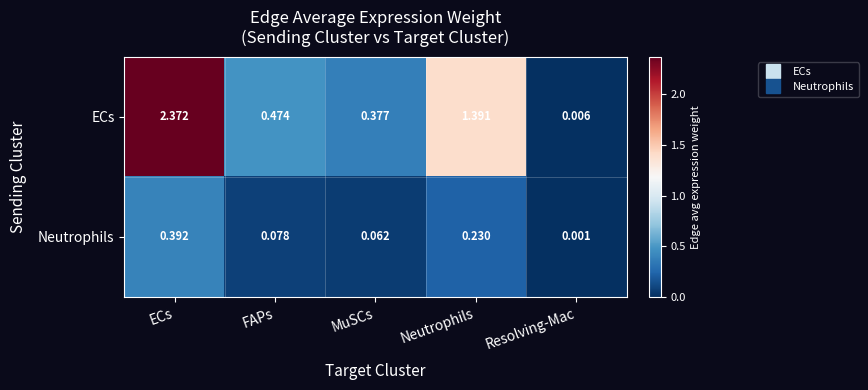

At which label does Neutrophils reach its minimum?

Resolving-Mac